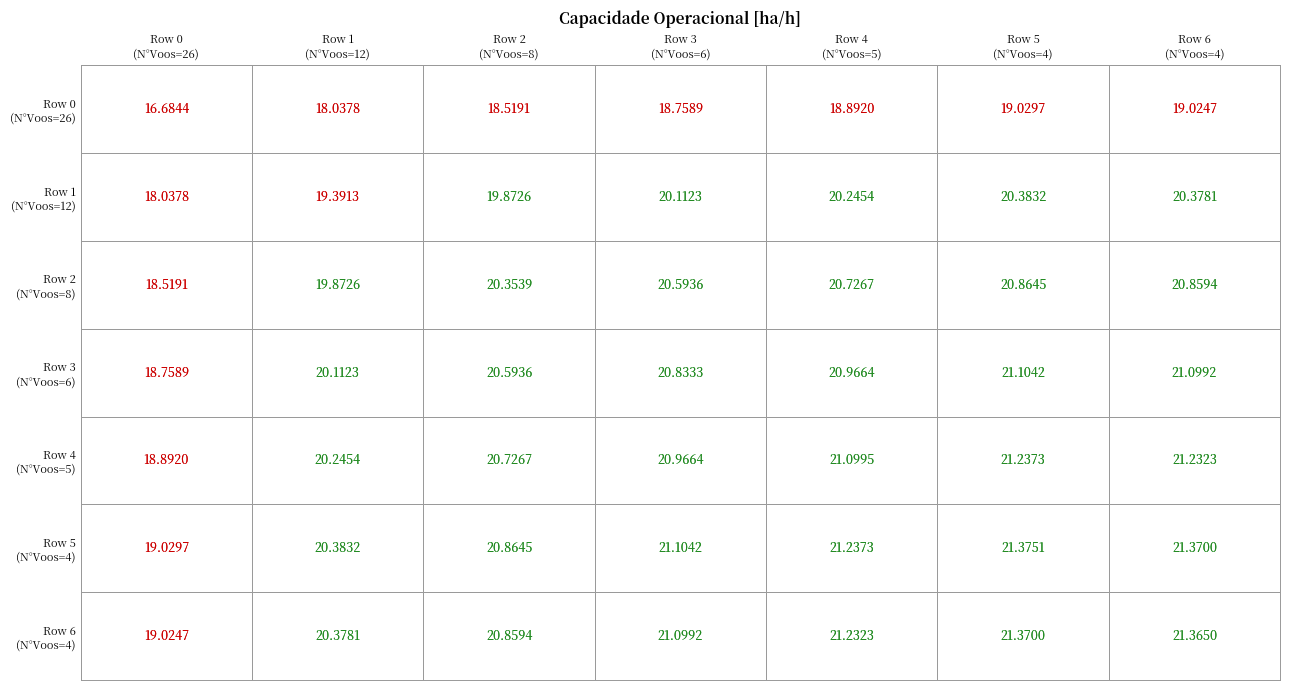

At which category is the sum across all series the highest?

5